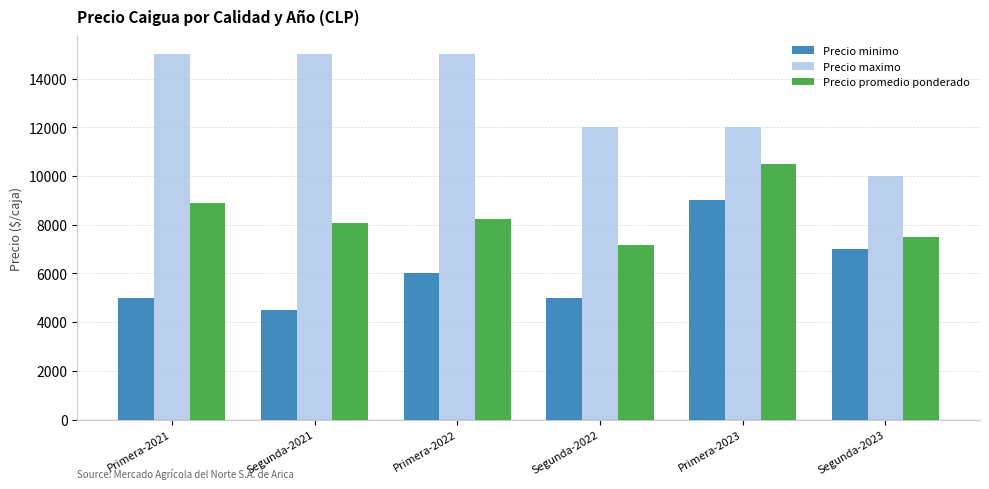

What is the minimum value shown in the chart?

4500